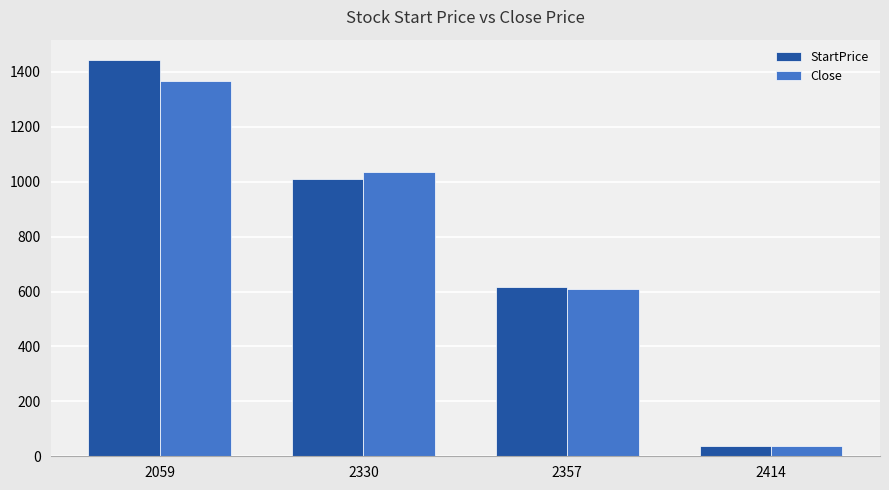

What is the value of the StartPrice bar at the 3rd from the left?

617.0